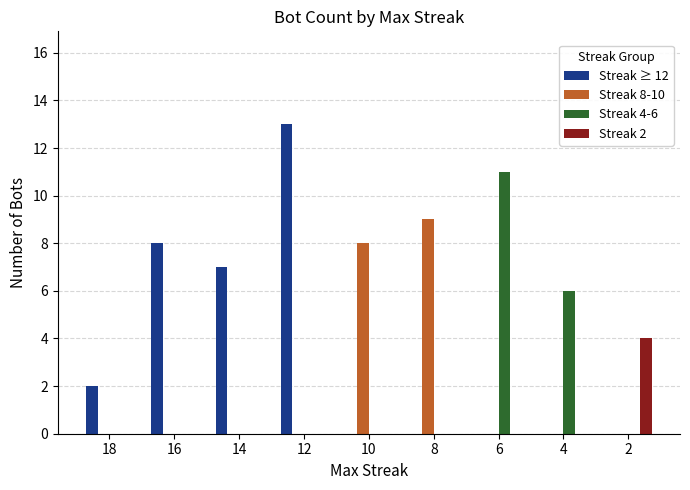

Reading left to right, list all the values displayed in this chart.

Streak ≥ 12: 2	8	7	13	0	0	0	0	0
Streak 8-10: 0	0	0	0	8	9	0	0	0
Streak 4-6: 0	0	0	0	0	0	11	6	0
Streak 2: 0	0	0	0	0	0	0	0	4